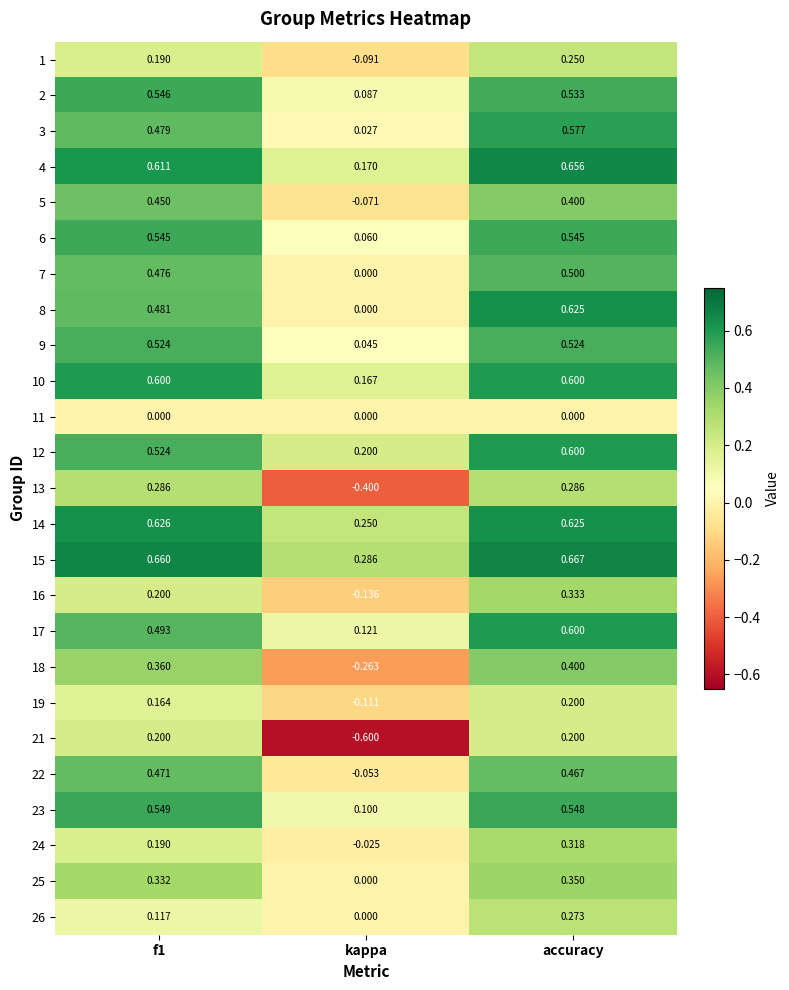

Which label corresponds to the smallest value in the chart?

kappa